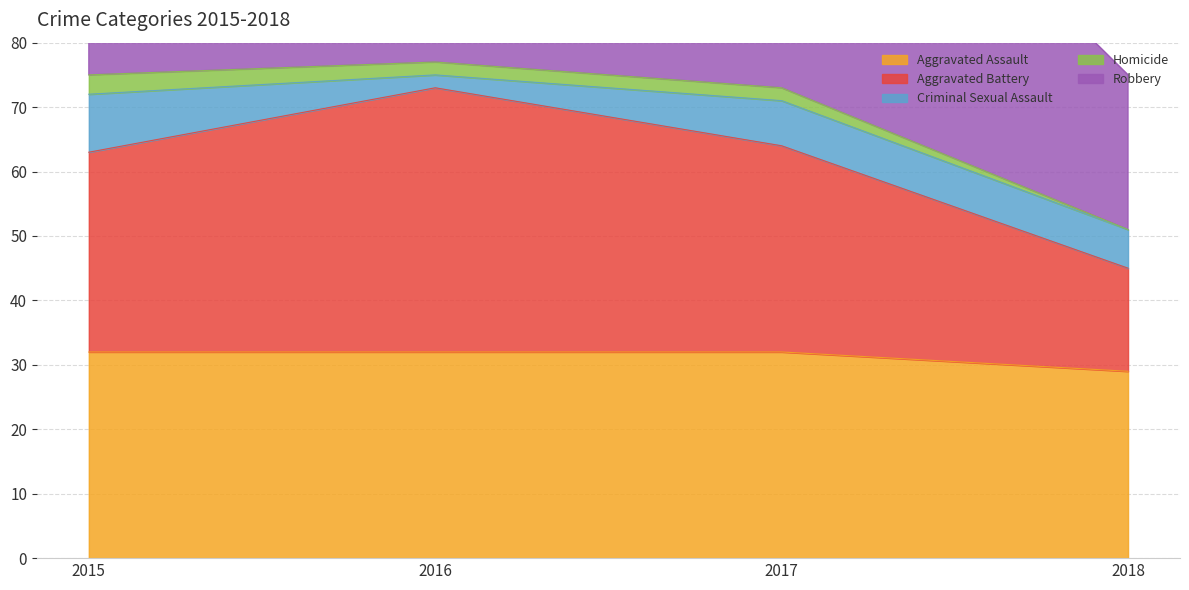

True or false: Criminal Sexual Assault and Homicide intersect in this chart.

False